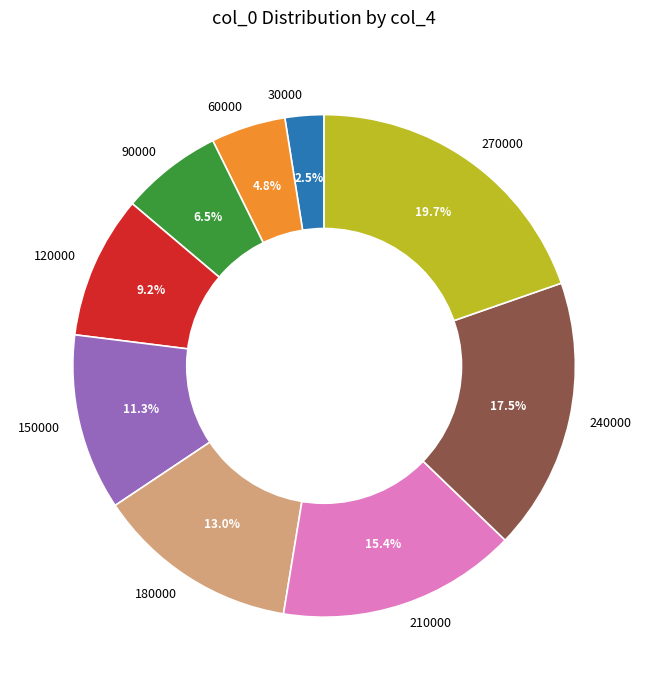

Is 150000 the majority of the pie?

No